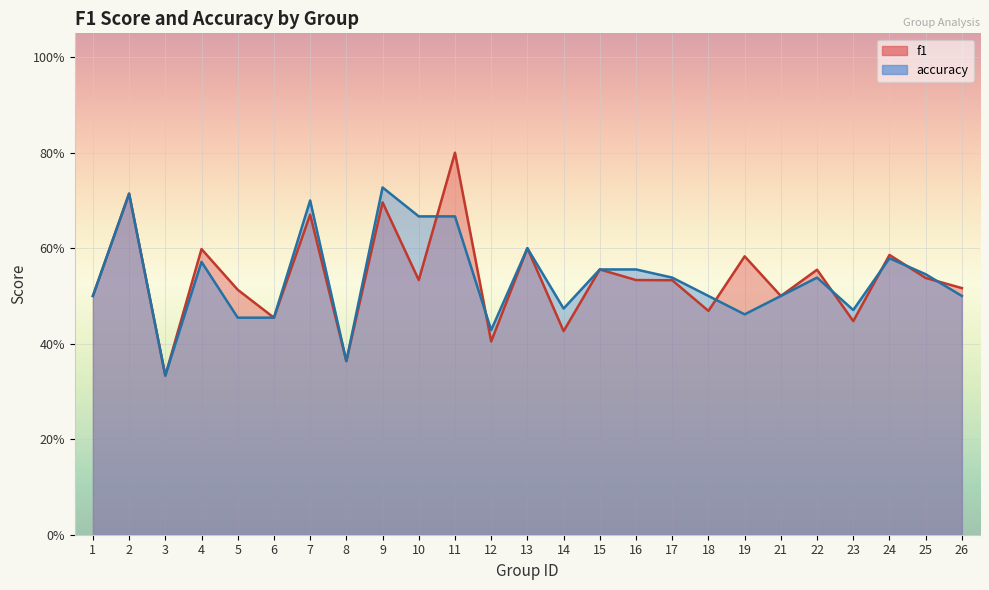

Which series has the largest total across all categories?

f1